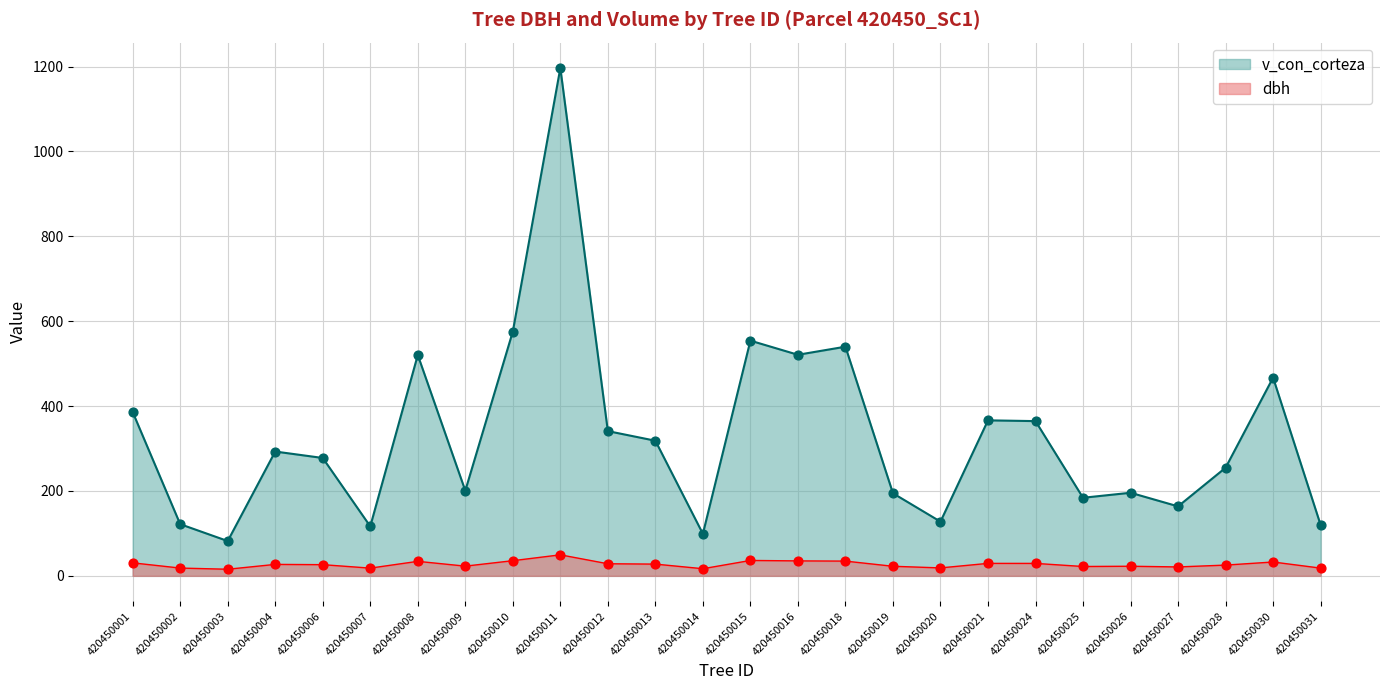

What are all the series names shown in the legend?

v_con_corteza, dbh